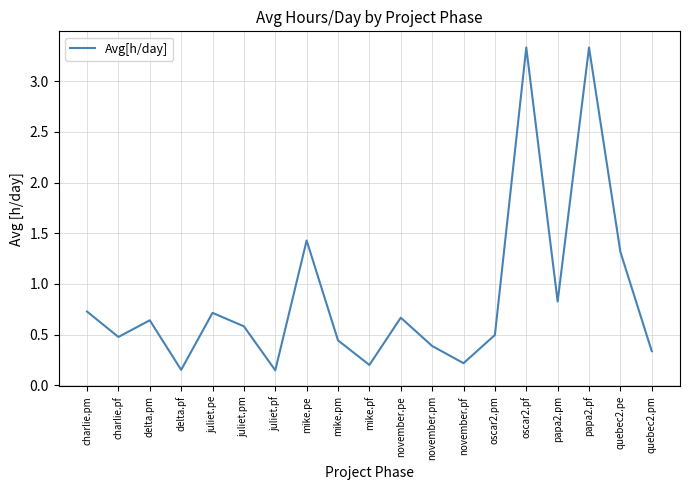

Where is the first local minimum?

charlie.pf